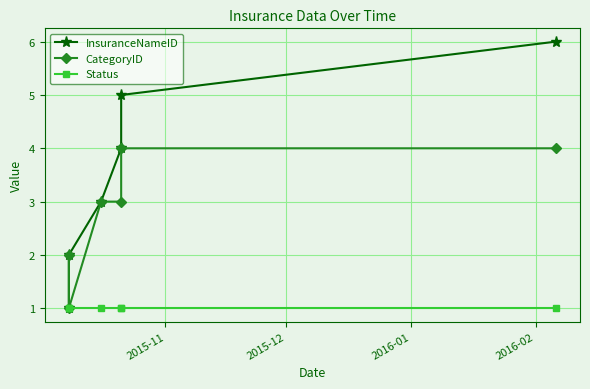

True or false: Status and CategoryID intersect in this chart.

False